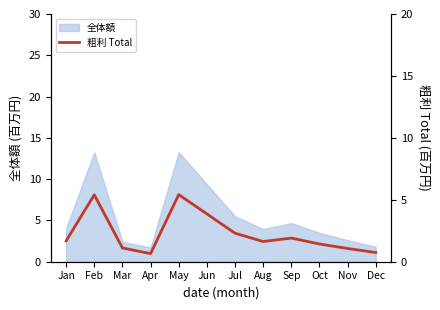

What is the value of the 11th point from the left?

1.1